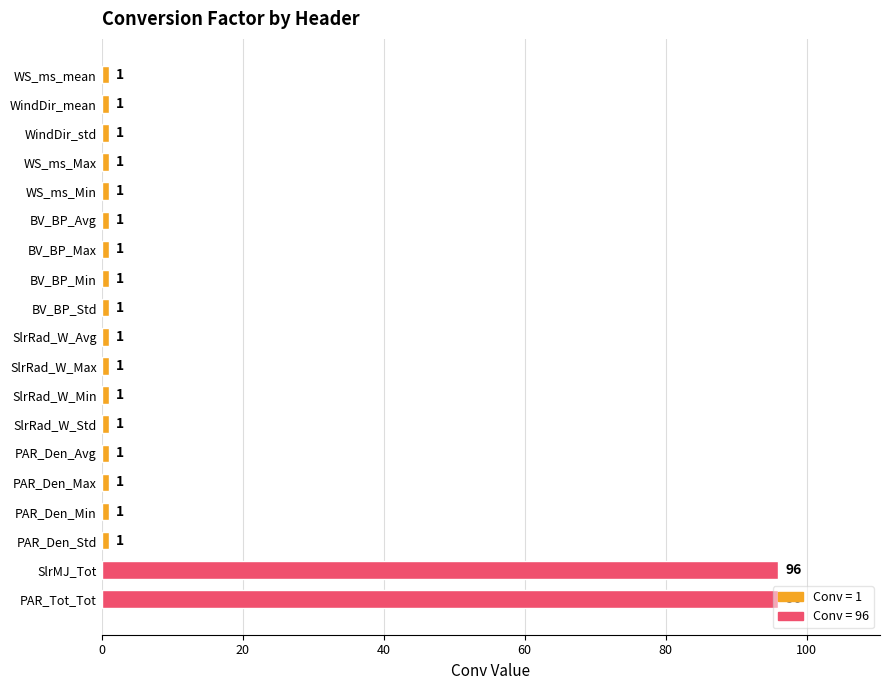

What is the greatest value displayed?

96